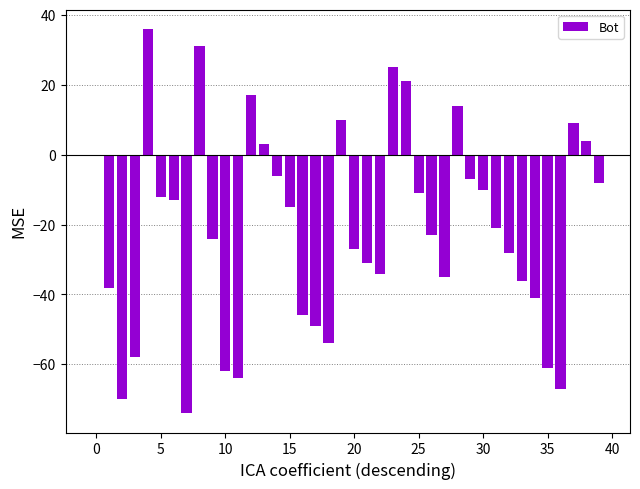

What is the sum of all values?

-855